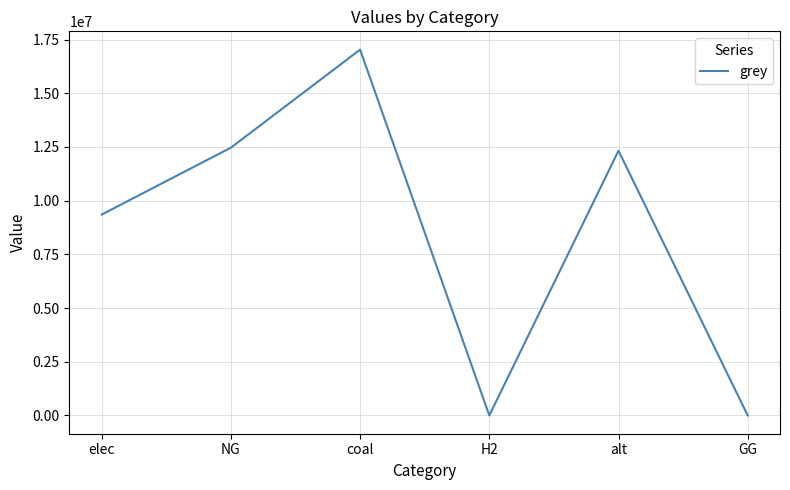

True or false: the data has more than 1 interior local peaks.

True